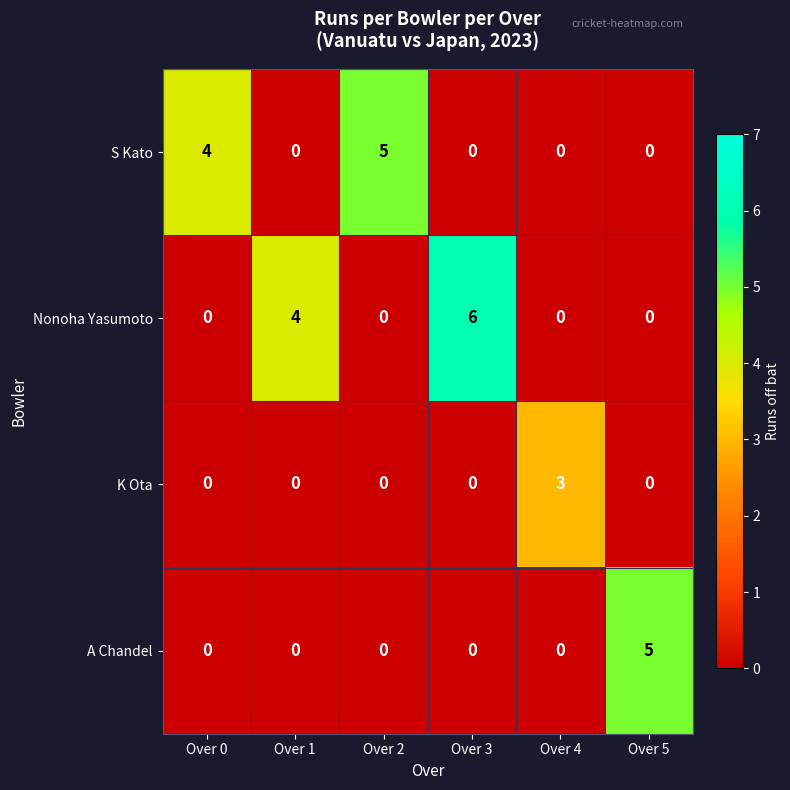

What is the total value across all series at Over 3?

6